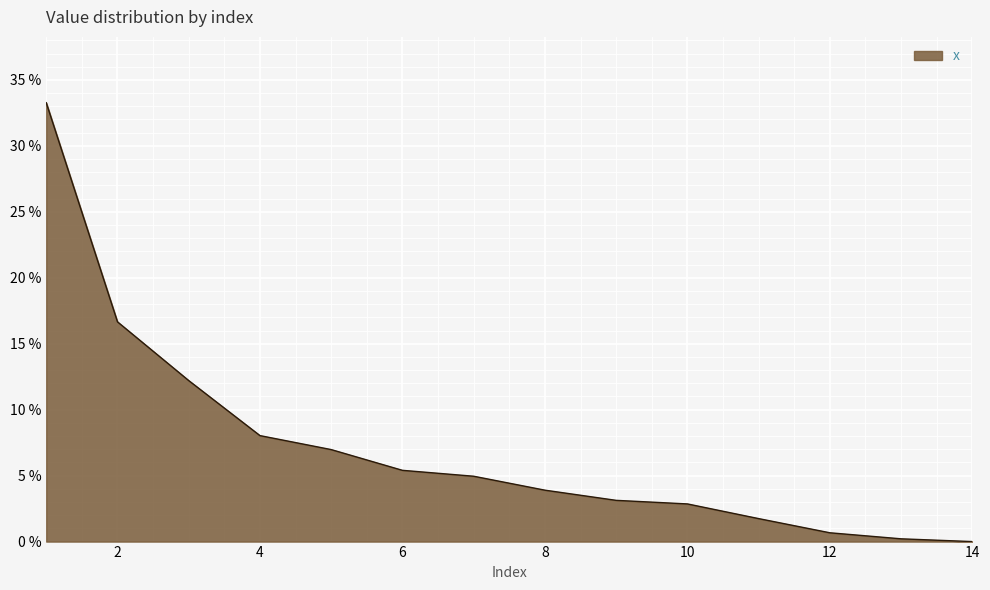

What is the greatest value displayed?

33.3